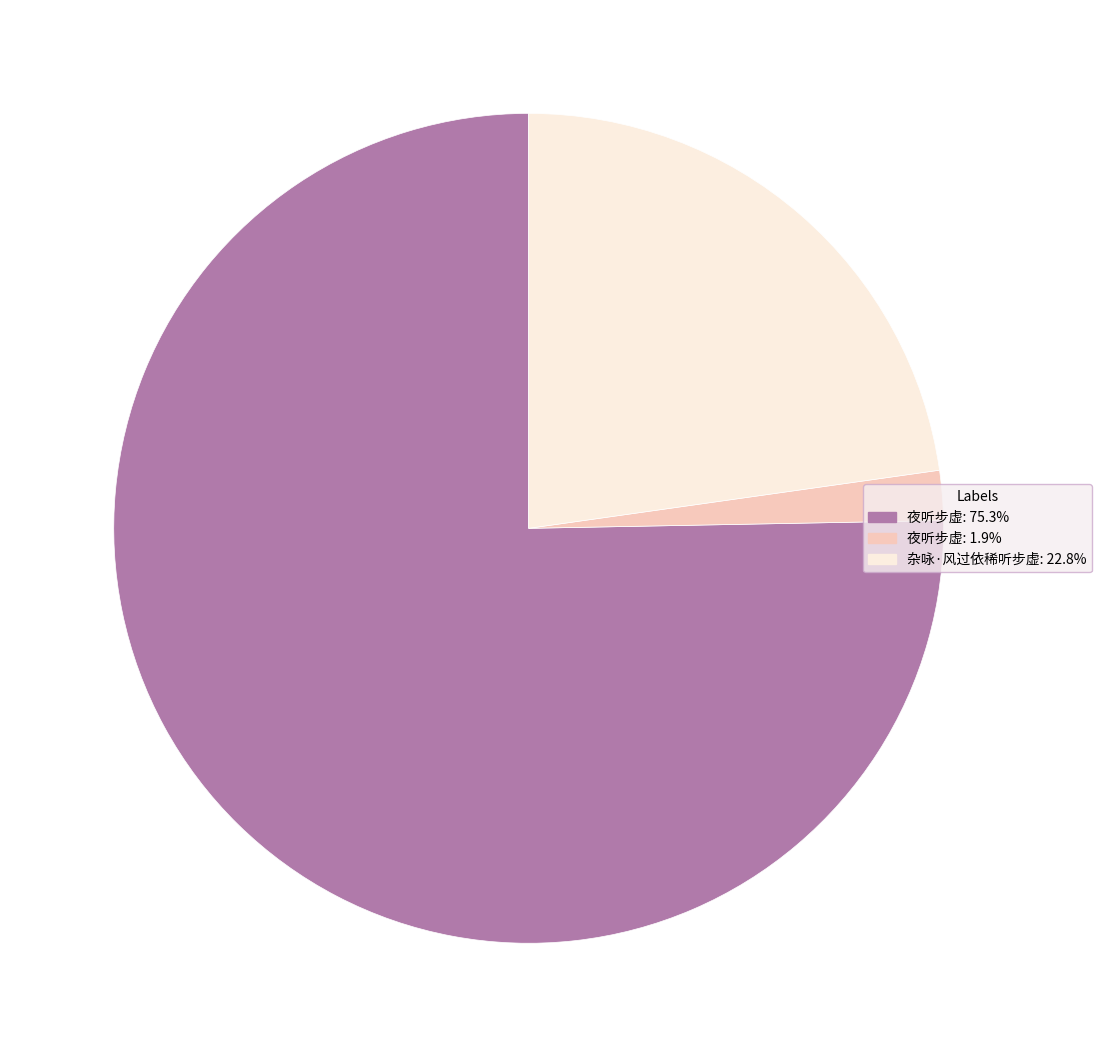

Does any single category account for the majority?

Yes